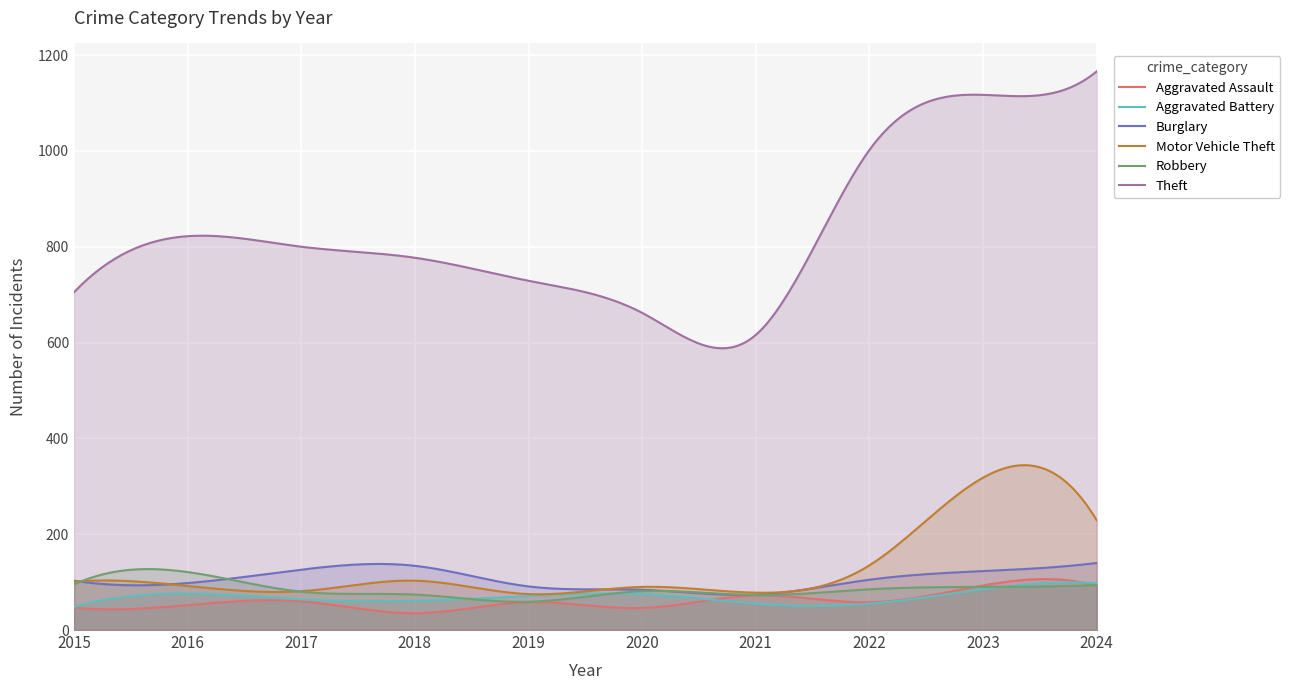

Reading right to left, transcribe all the data shown in this chart.

Aggravated Assault: 2024=92	2023=93	2022=58	2021=72	2020=46	2019=58	2018=35	2017=60	2016=52	2015=47
Aggravated Battery: 2024=98	2023=85	2022=55	2021=55	2020=75	2019=71	2018=61	2017=64	2016=76	2015=48
Burglary: 2024=140	2023=123	2022=105	2021=74	2020=84	2019=91	2018=134	2017=126	2016=98	2015=103
Motor Vehicle Theft: 2024=229	2023=318	2022=135	2021=78	2020=90	2019=75	2018=103	2017=81	2016=92	2015=101
Robbery: 2024=94	2023=90	2022=85	2021=73	2020=81	2019=59	2018=74	2017=80	2016=121	2015=95
Theft: 2024=1166	2023=1117	2022=1002	2021=616	2020=662	2019=729	2018=777	2017=800	2016=822	2015=705